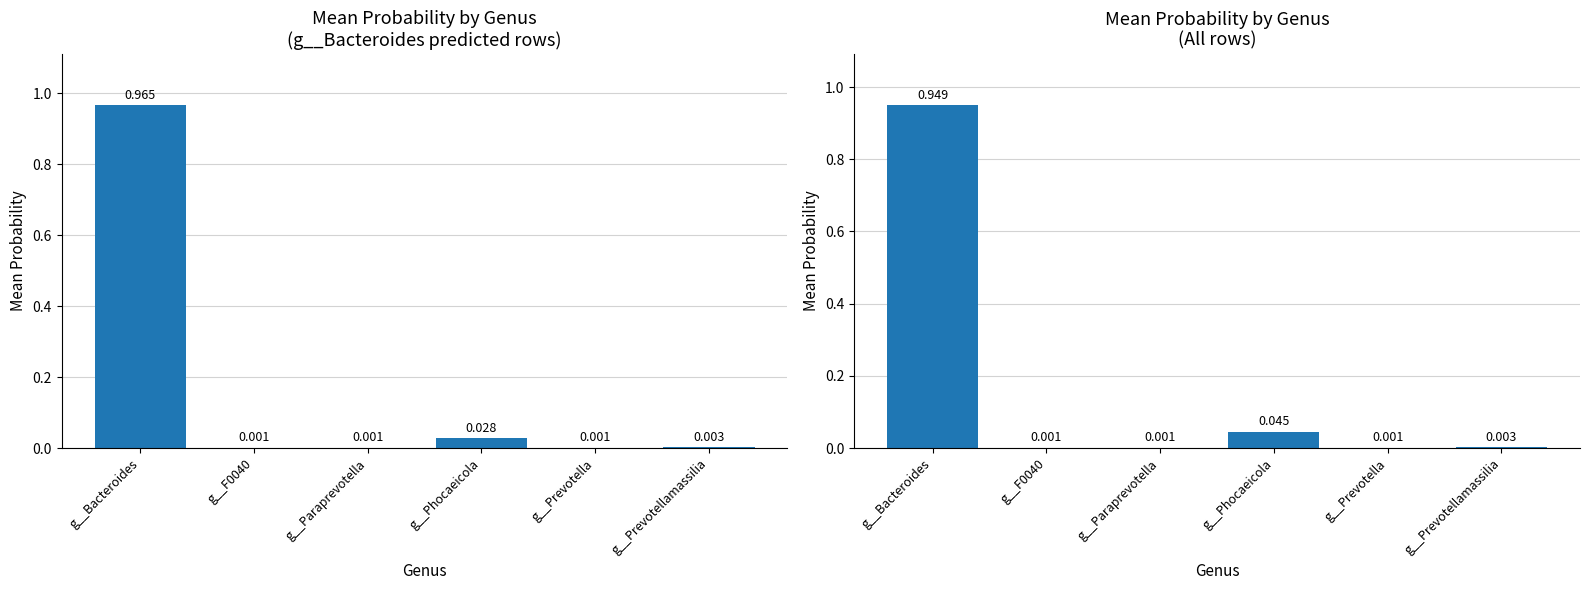

Is the value of Mean Probability (Bacteroides predicted) at g__Prevotella greater than the value of Mean Probability (All rows) at g__Paraprevotella?

Yes